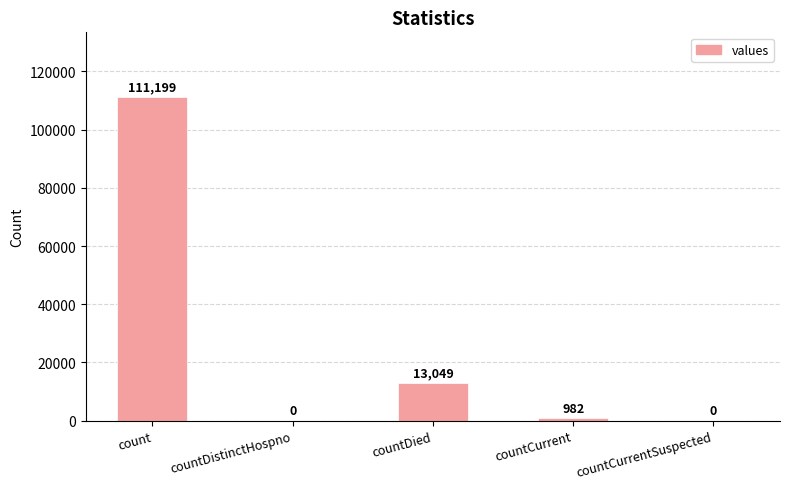

At which category does the chart reach its peak across all series?

count